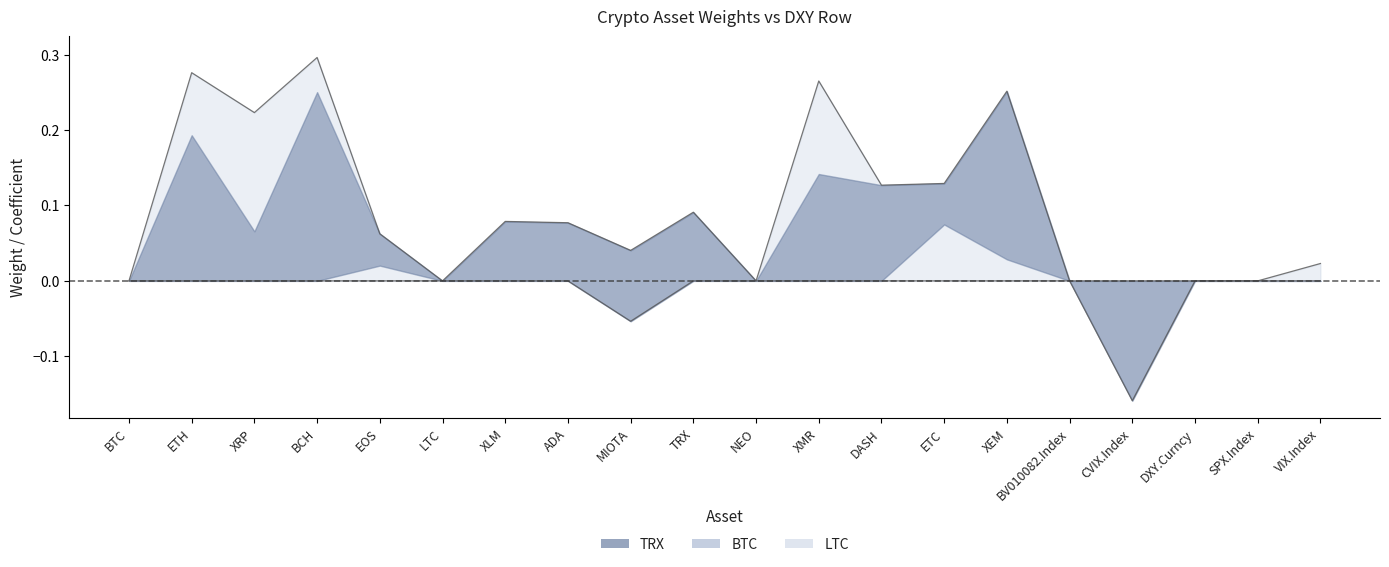

How many series are shown in this chart?

3